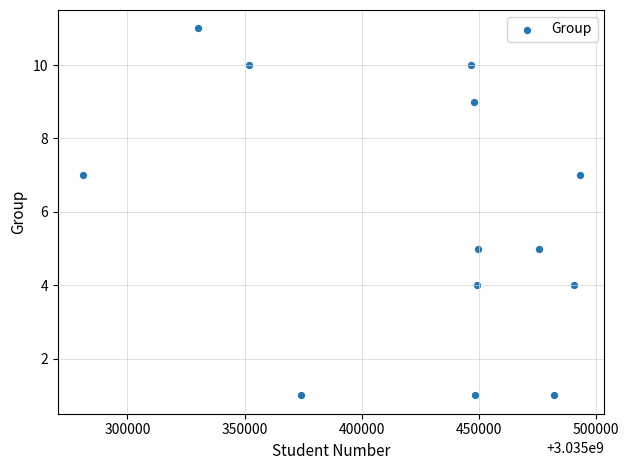

What is the range of Y values (max minus min)?

10